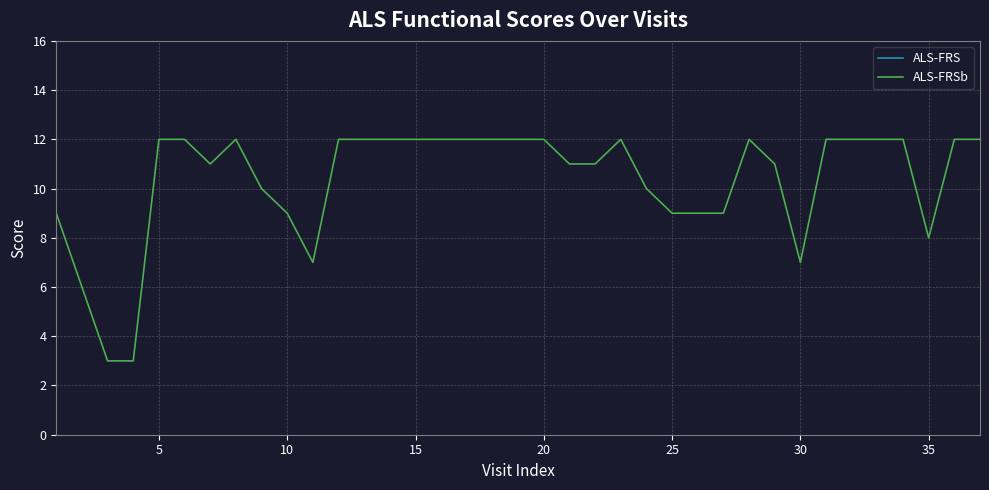

True or false: ALS-FRSb and ALS-FRS intersect in this chart.

False